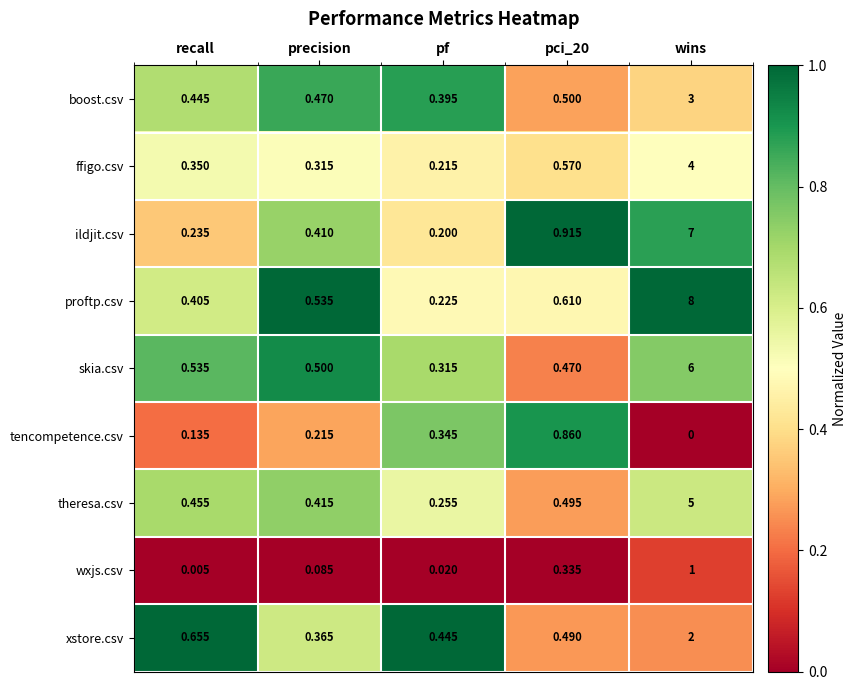

At how many categories does at least one series exceed 0?

5